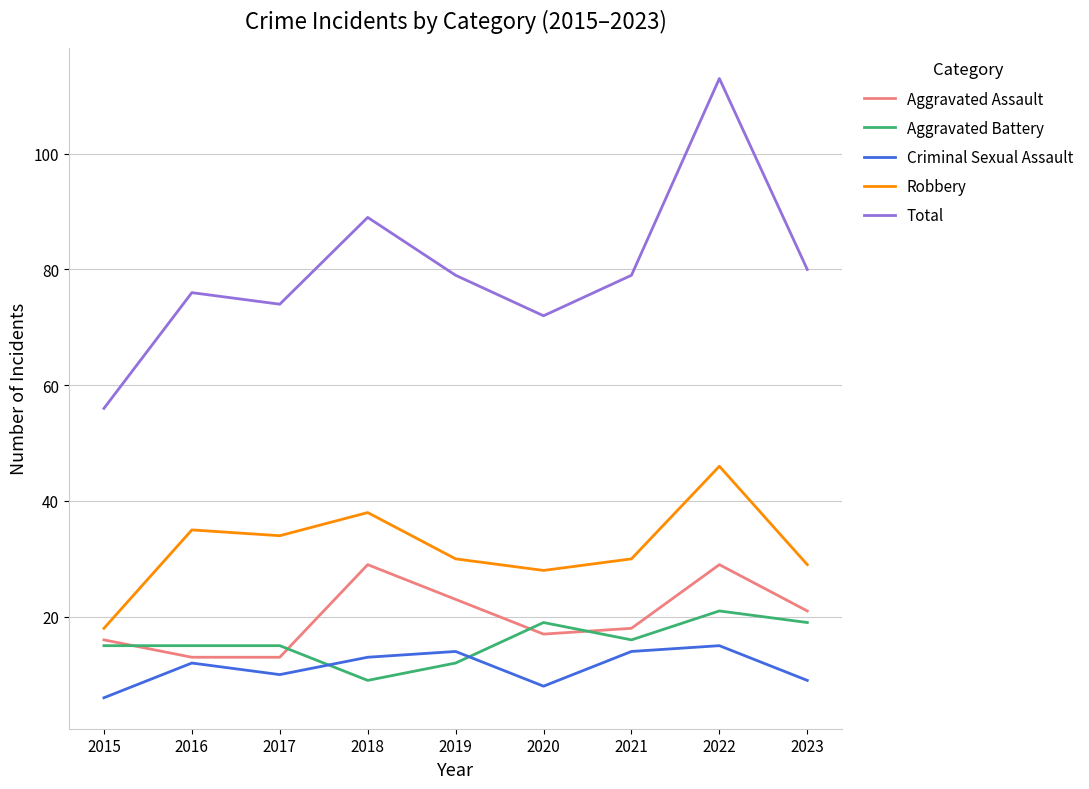

What is the sum of all Robbery values?

288